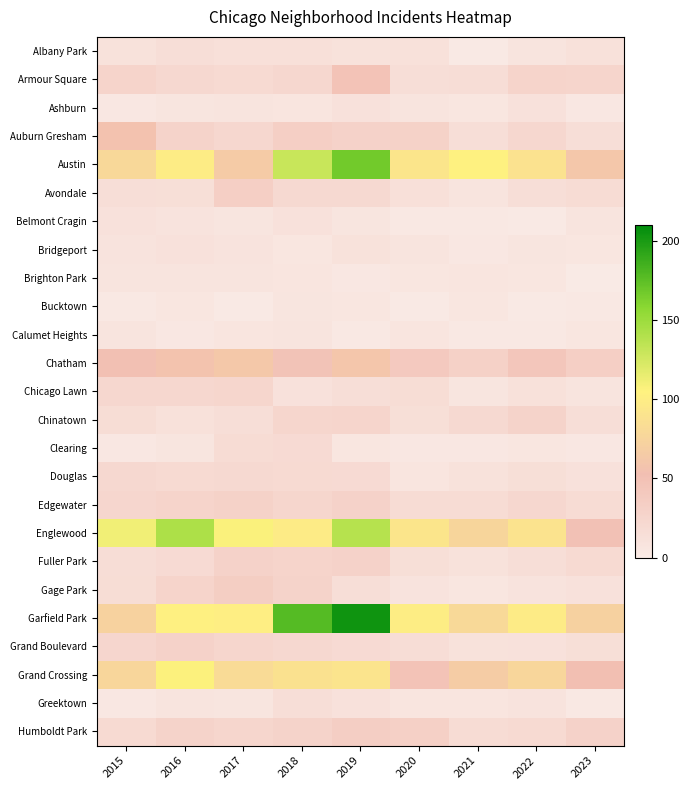

At 2020, list the series in order from largest to smallest.

Garfield Park, Austin, Englewood, Grand Crossing, Chatham, Humboldt Park, Auburn Gresham, Edgewater, Chicago Lawn, Grand Boulevard, Armour Square, Chinatown, Fuller Park, Avondale, Albany Park, Gage Park, Ashburn, Bridgeport, Calumet Heights, Douglas, Greektown, Brighton Park, Clearing, Belmont Cragin, Bucktown